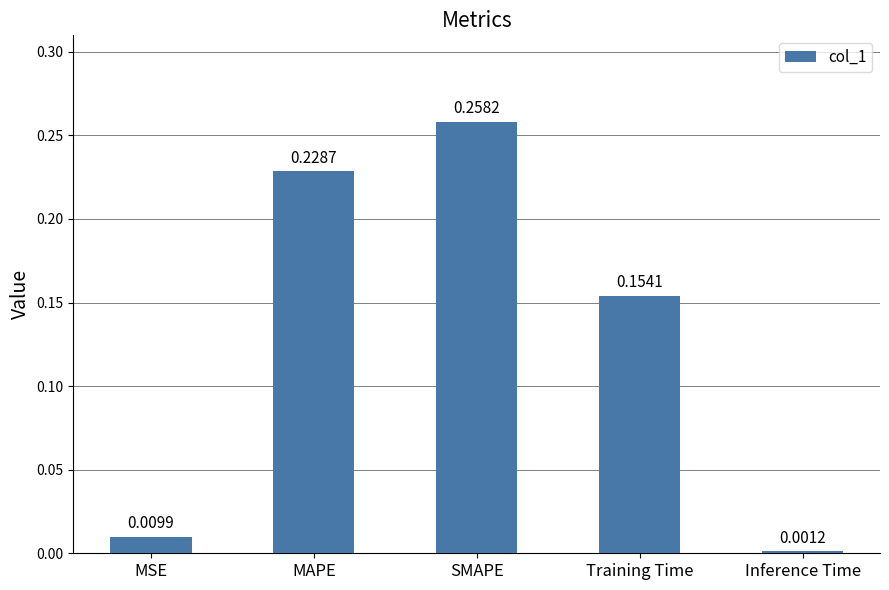

At which category does the chart reach its minimum across all series?

Inference Time